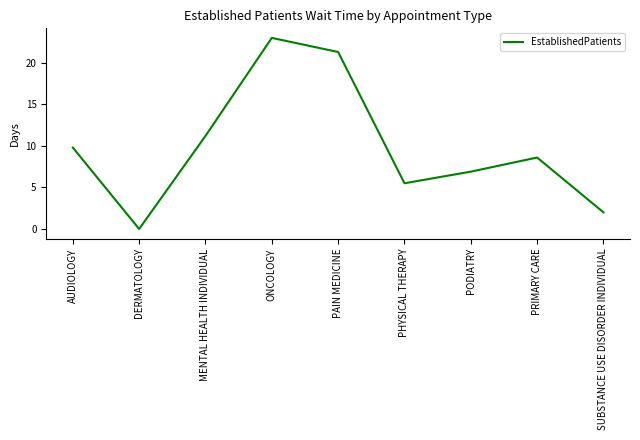

At which label does the data first exceed 8?

AUDIOLOGY